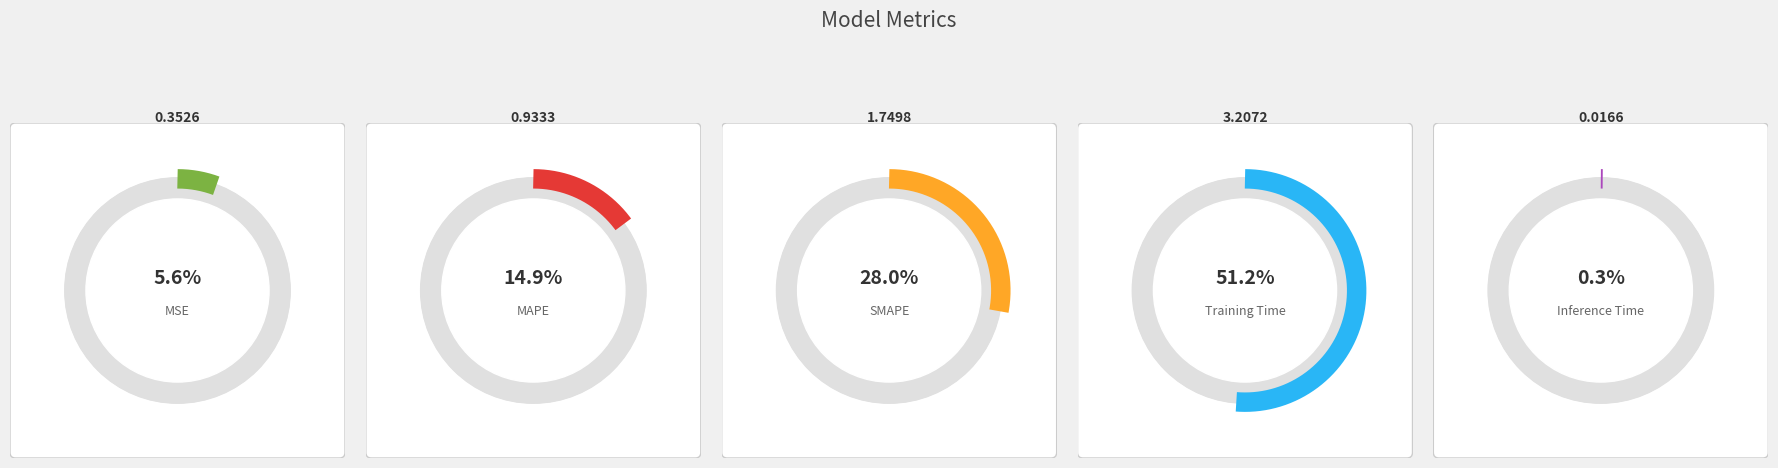

Which category accounts for the majority?

Training Time